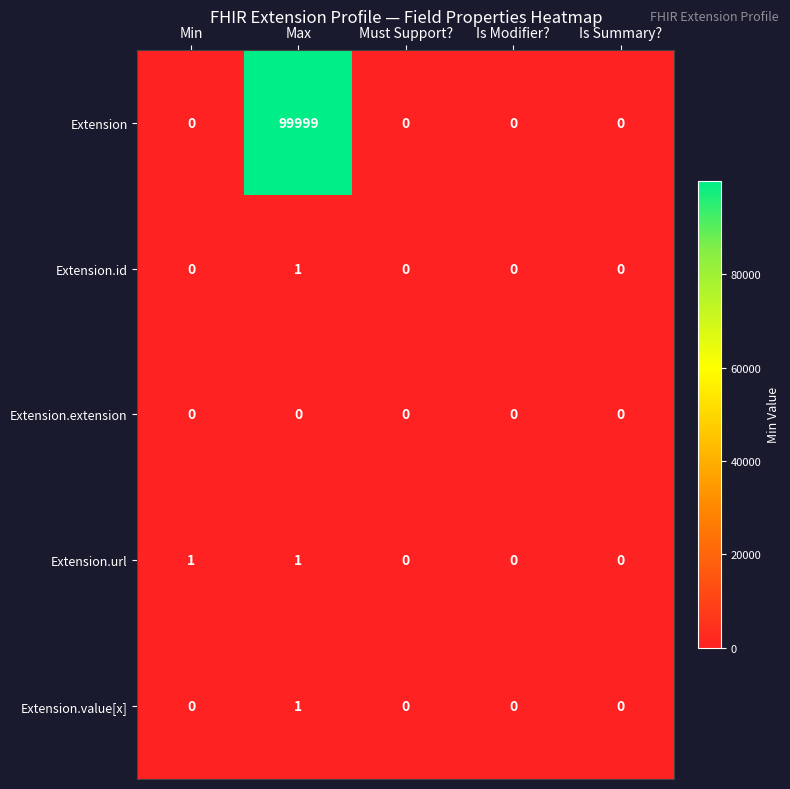

Count the number of categories in the chart.

5